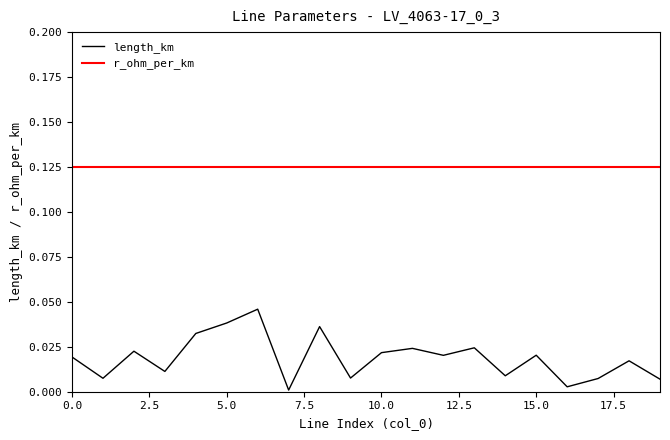

What are all the series names shown in the legend?

length_km, r_ohm_per_km